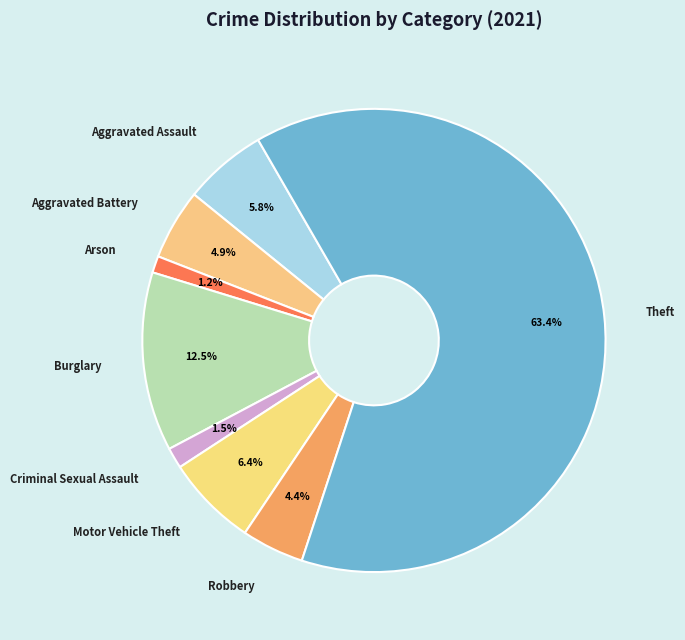

Count the number of slices in the pie.

8